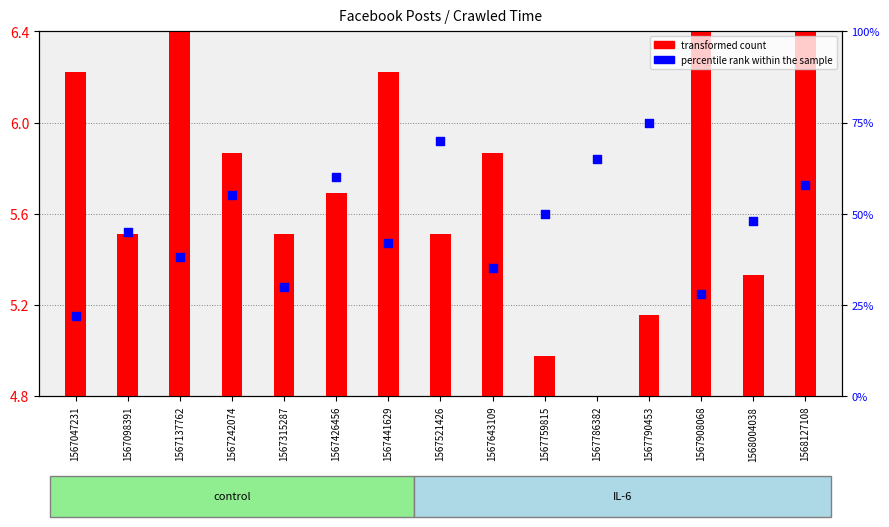

At how many categories does at least one series exceed 66?

2